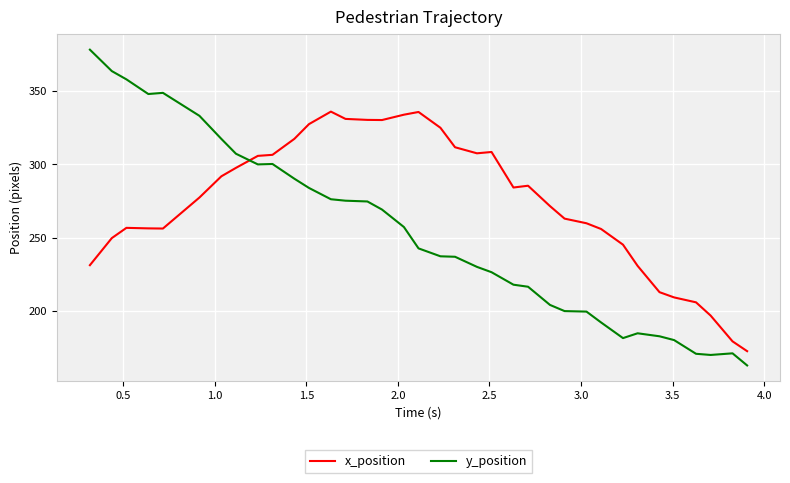

Which series has the widest spread of values?

y_position